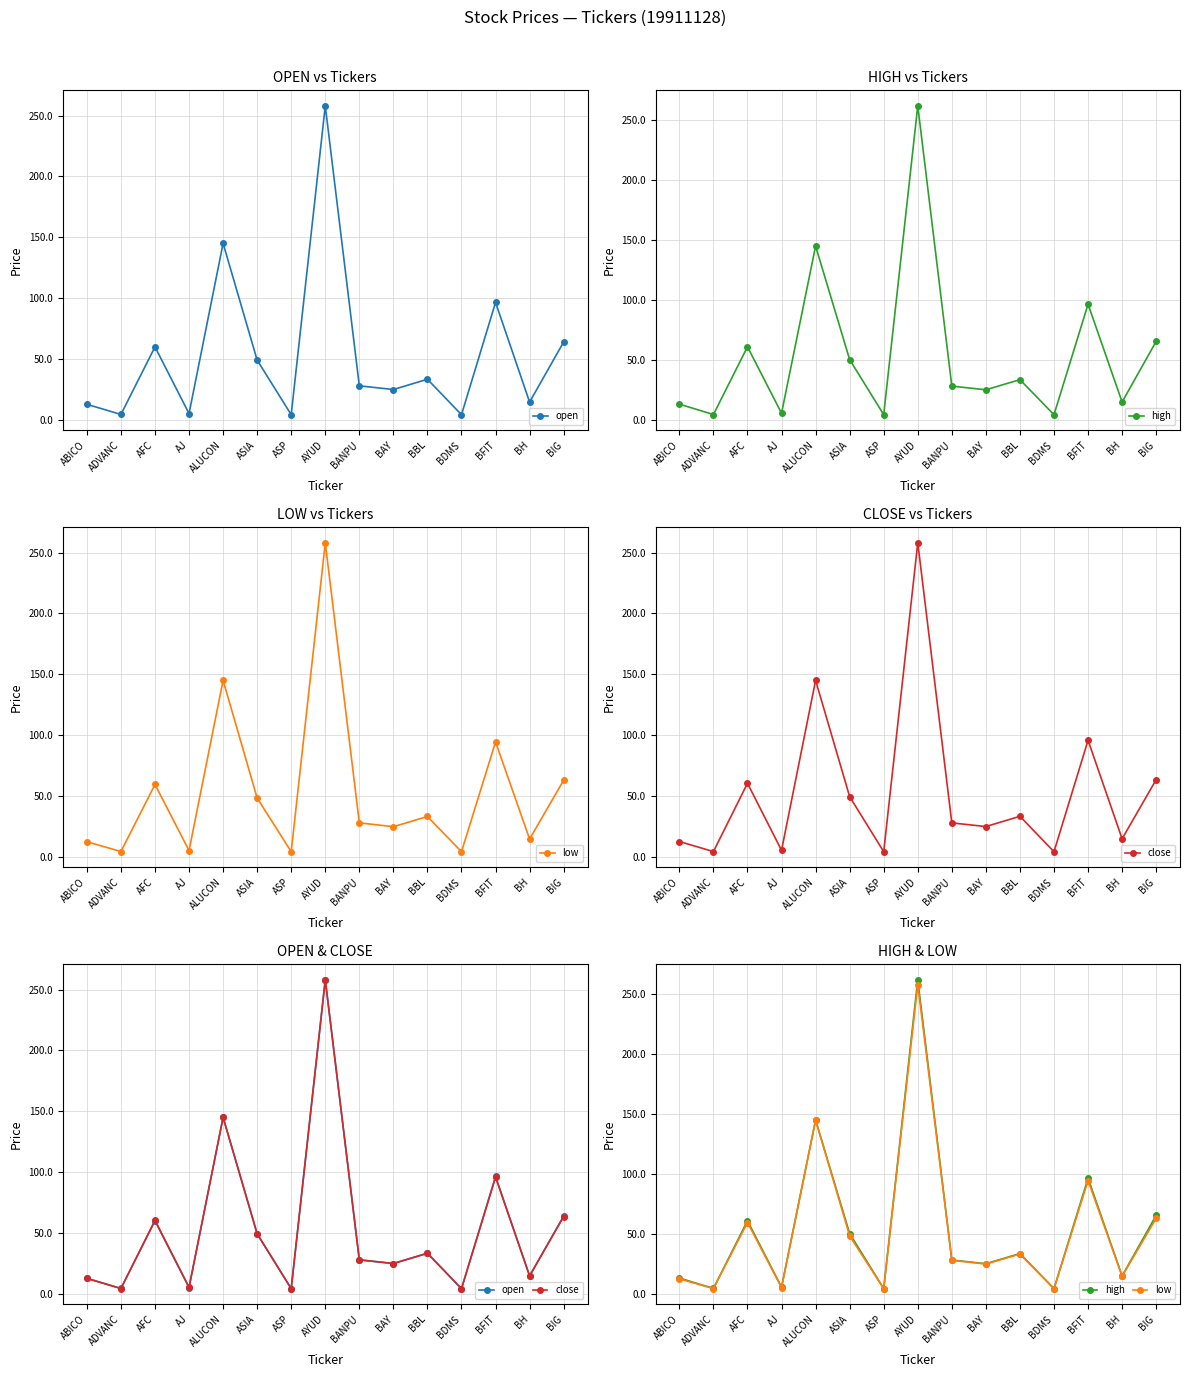

Between BFIT and AJ, which is larger?

BFIT